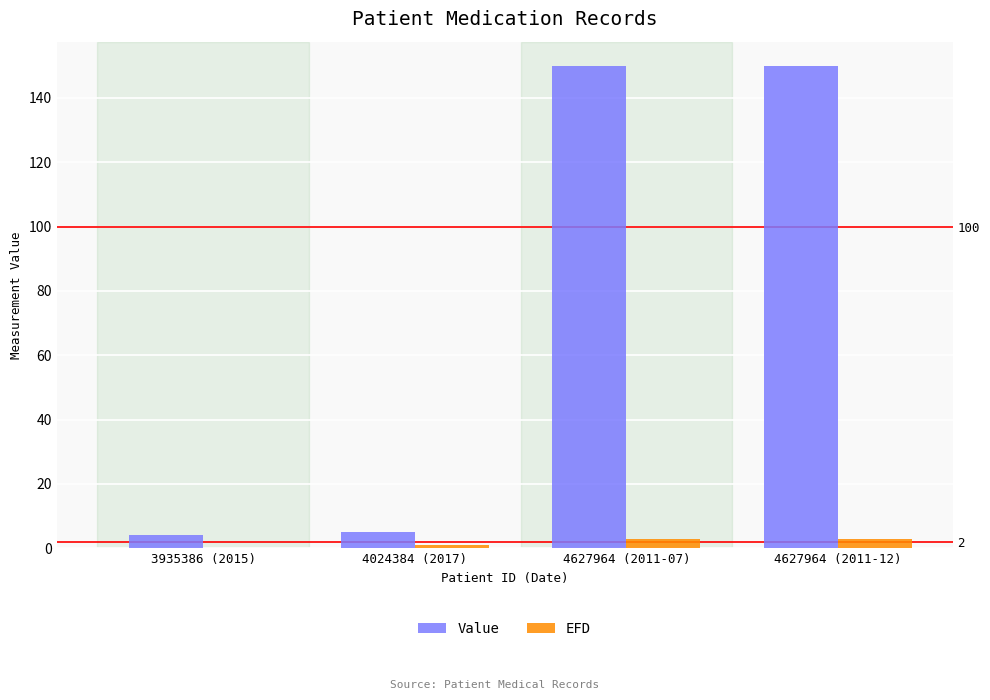

At 4024384 (2017), list the series in order from largest to smallest.

Value, EFD